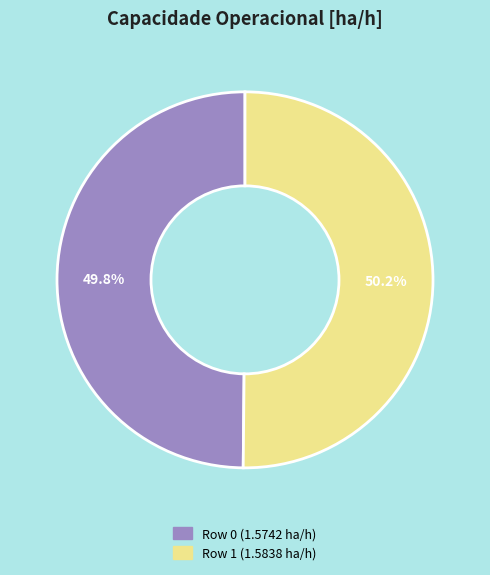

Is there any slice that represents more than half of the pie?

Yes